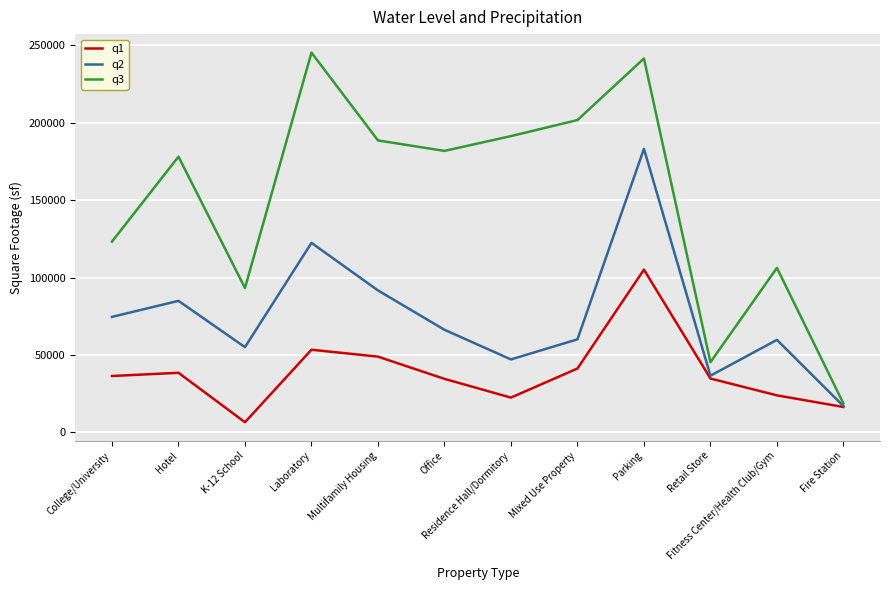

Rank the categories by q3 value from lowest to highest.

Fire Station, Retail Store, K-12 School, Fitness Center/Health Club/Gym, College/University, Hotel, Office, Multifamily Housing, Residence Hall/Dormitory, Mixed Use Property, Parking, Laboratory